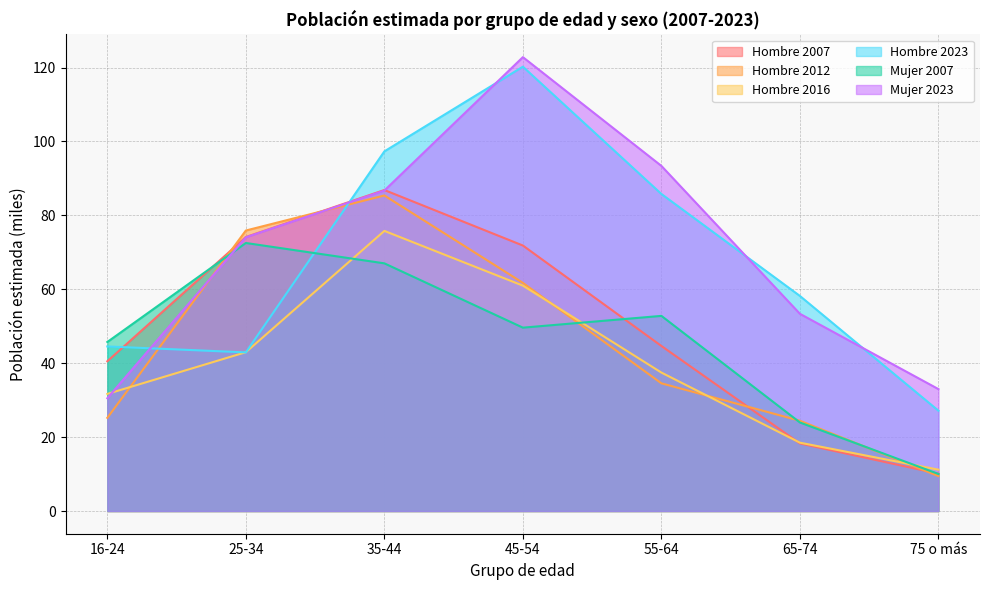

What position from the left is 55-64?

5